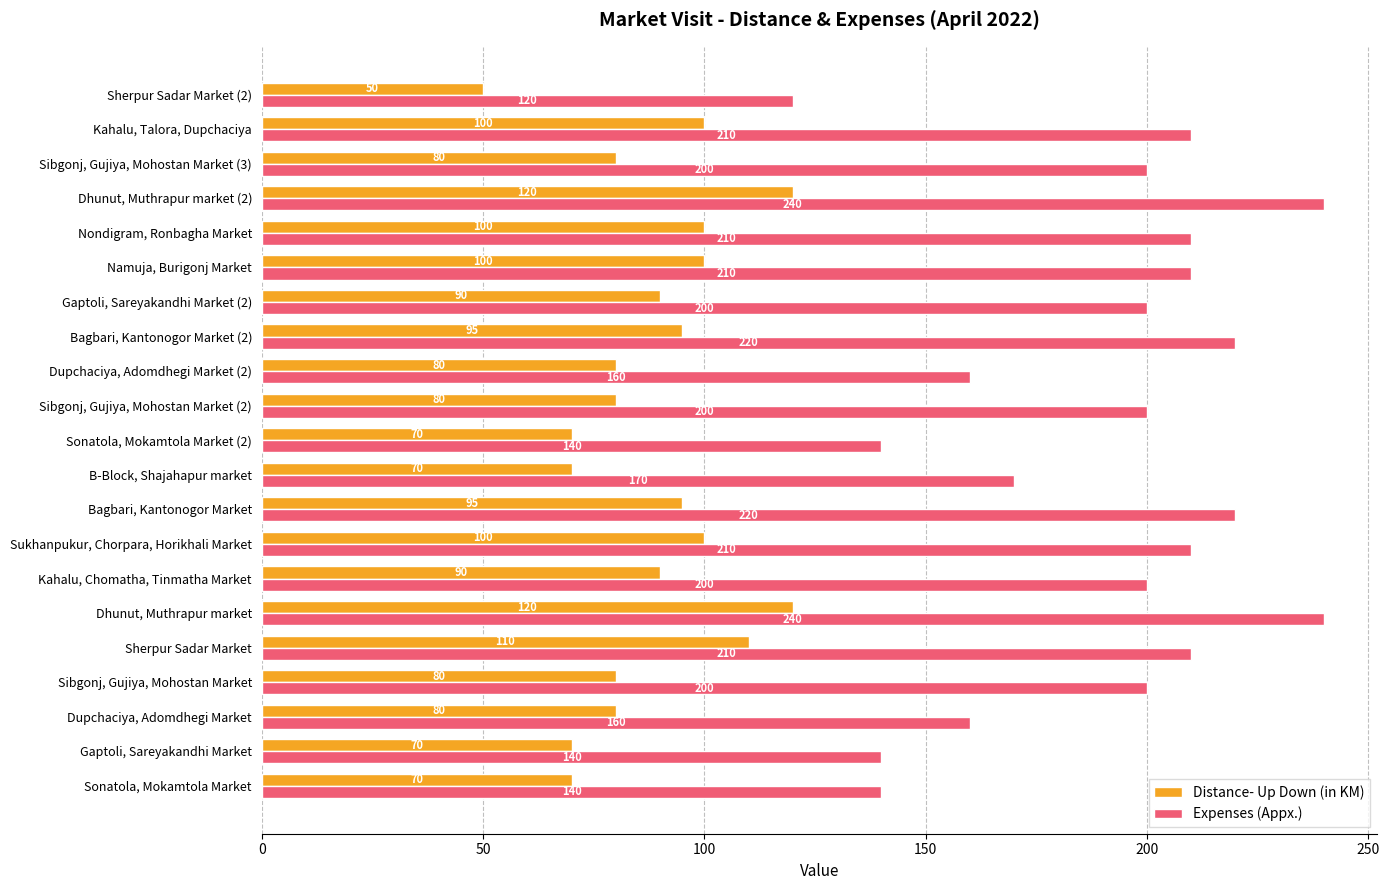

List the series in order of their peak value, lowest first.

Distance- Up Down (in KM), Expenses (Appx.)